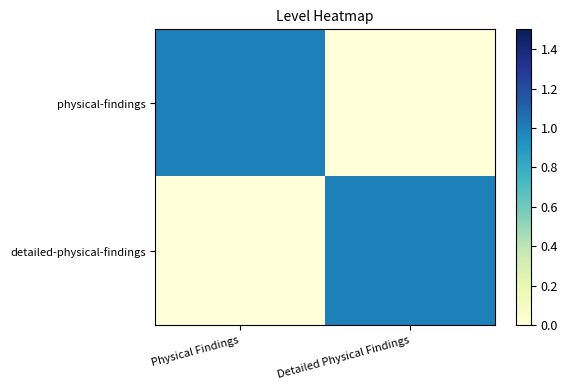

The value of detailed-physical-findings at Detailed Physical Findings is 1. True or false?

True